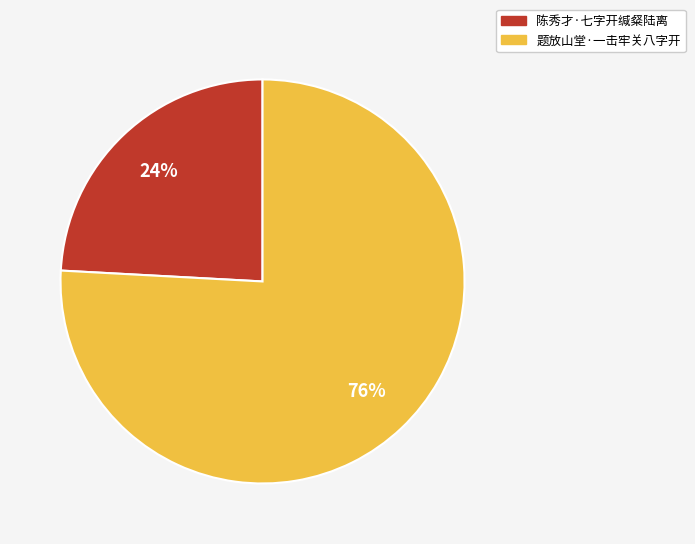

Which has a higher value, 陈秀才·七字开缄粲陆离 or 题放山堂·一击牢关八字开?

题放山堂·一击牢关八字开